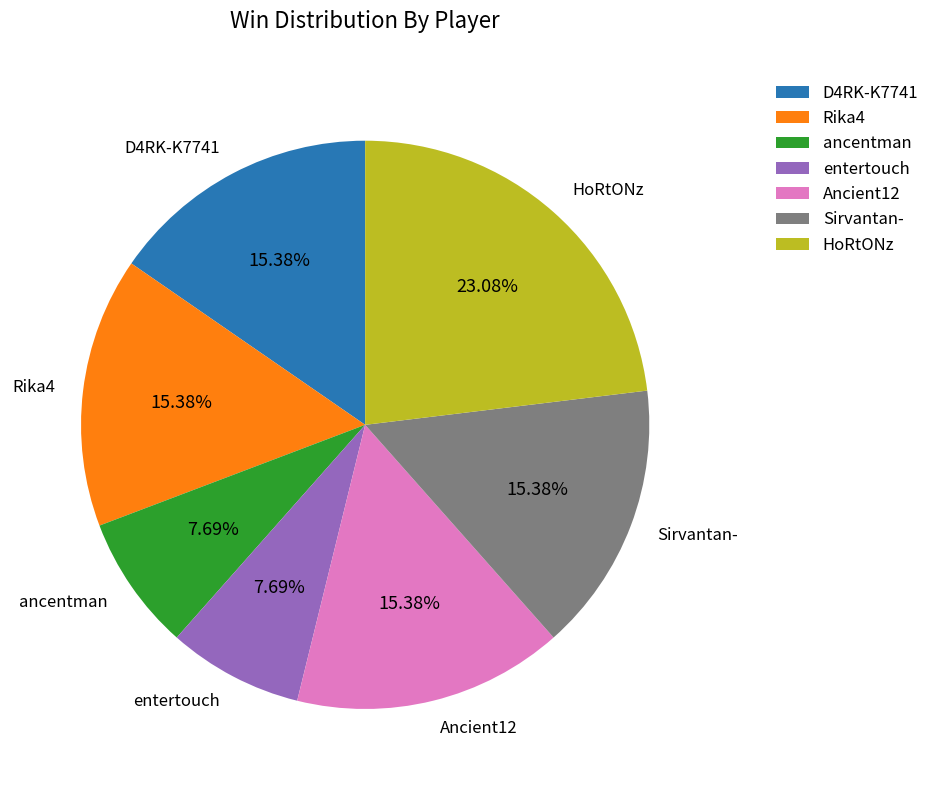

How many segments does this pie chart have?

7